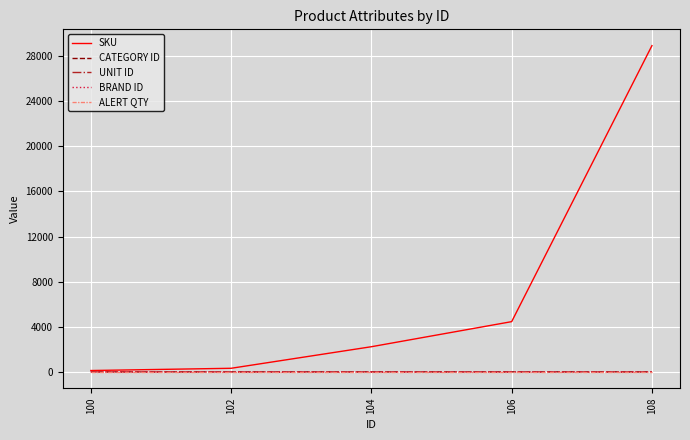

At which category is the sum across all series the highest?

108